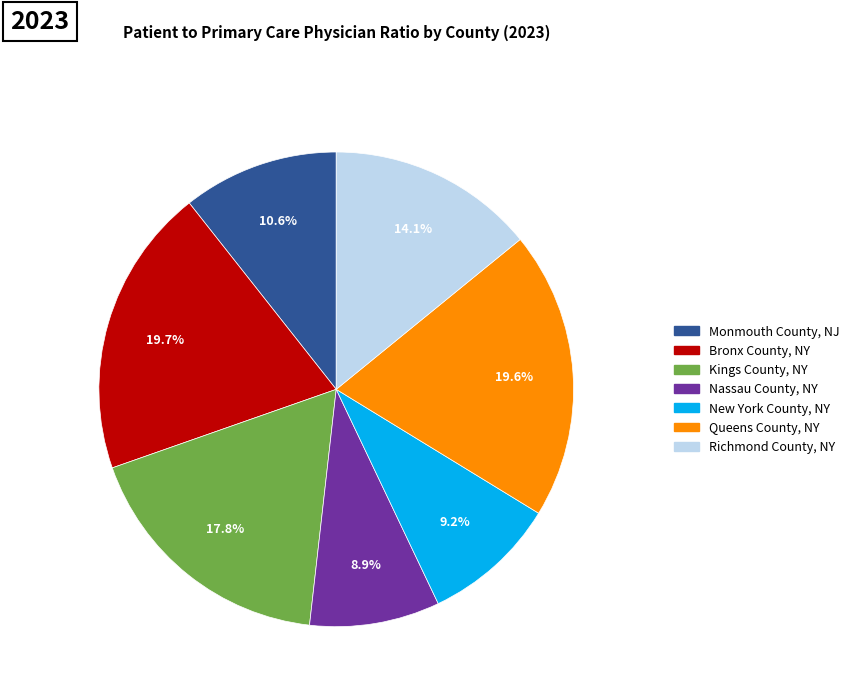

What is the ratio of the value at Kings County, NY to the value at Queens County, NY?

0.9